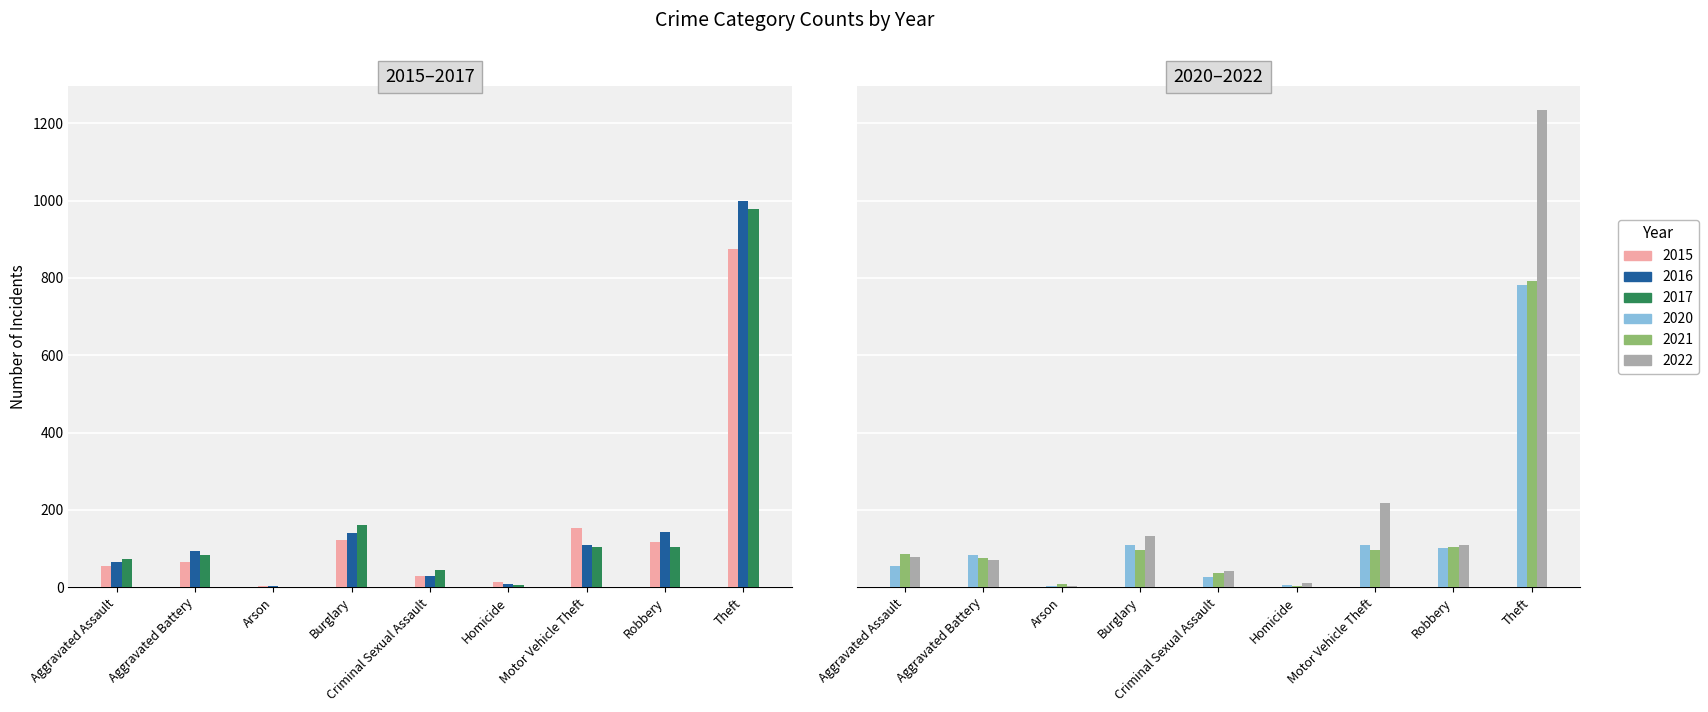

Which series has the largest total across all categories?

2022